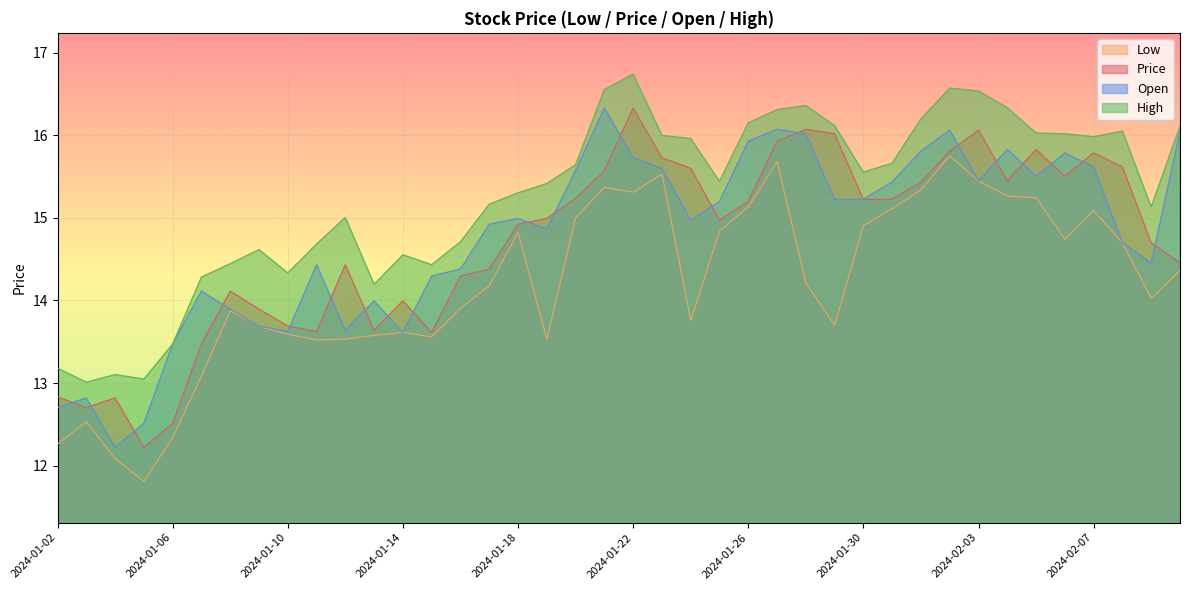

Where is the first local maximum for Low?

2024-01-03